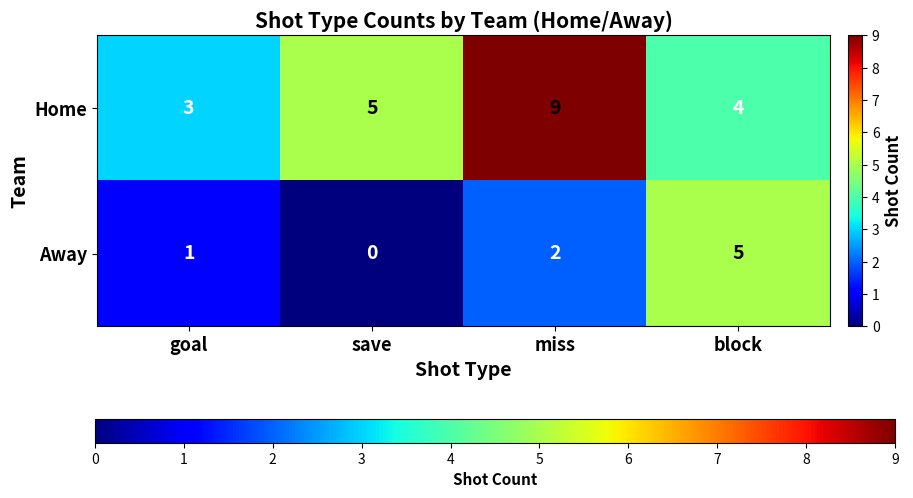

At save, list the series in order from smallest to largest.

Away, Home